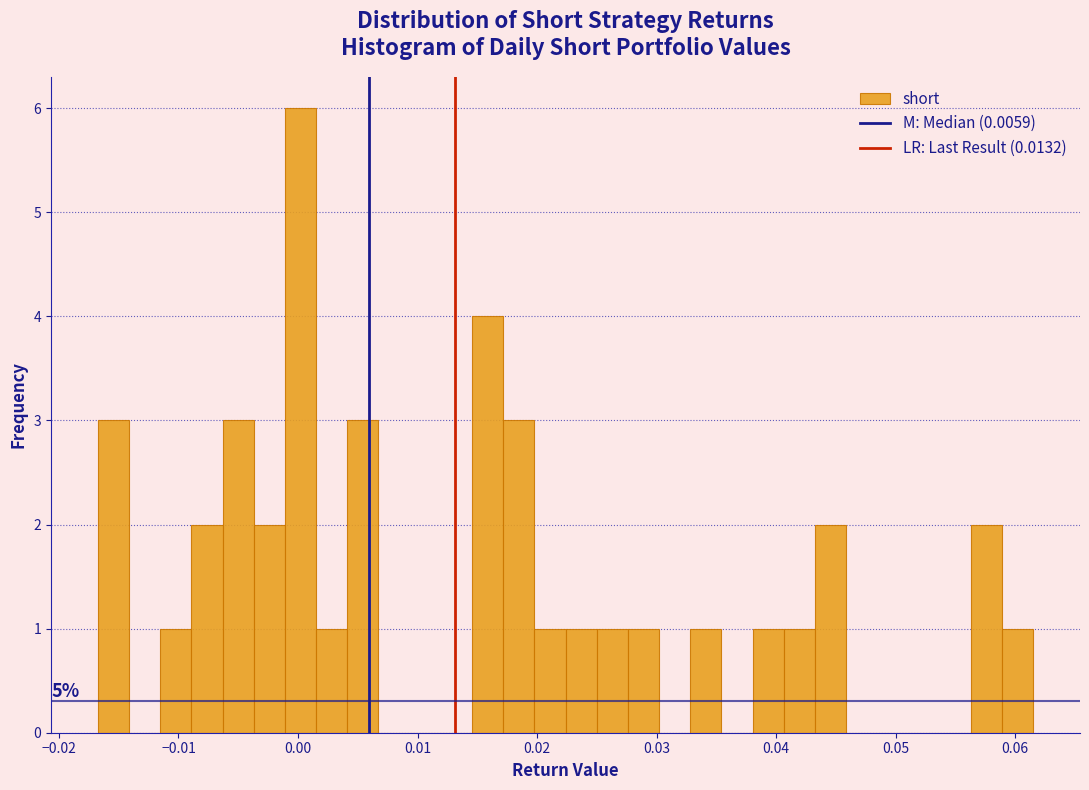

Read against the x-axis, roughly where is the centre of the tallest bar?

0.000